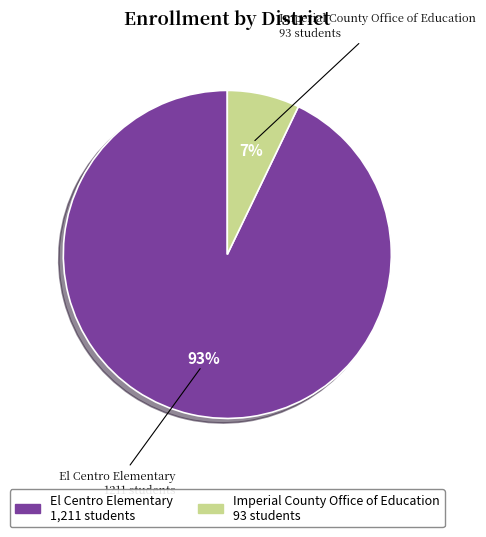

What is the largest slice in the pie chart?

El Centro Elementary